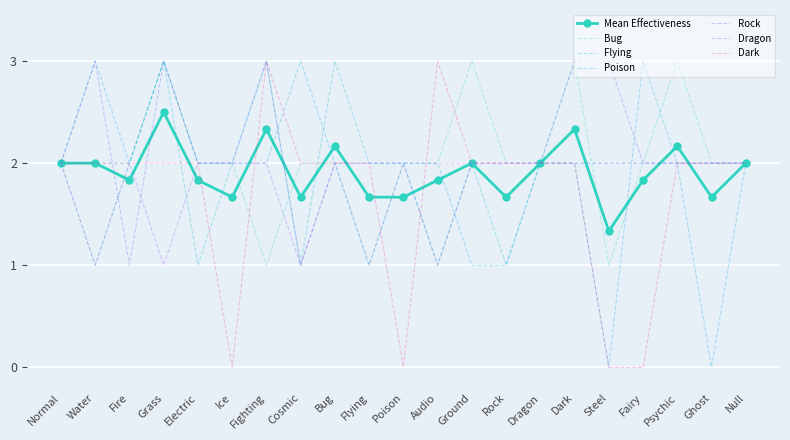

What position from the left is Grass?

4